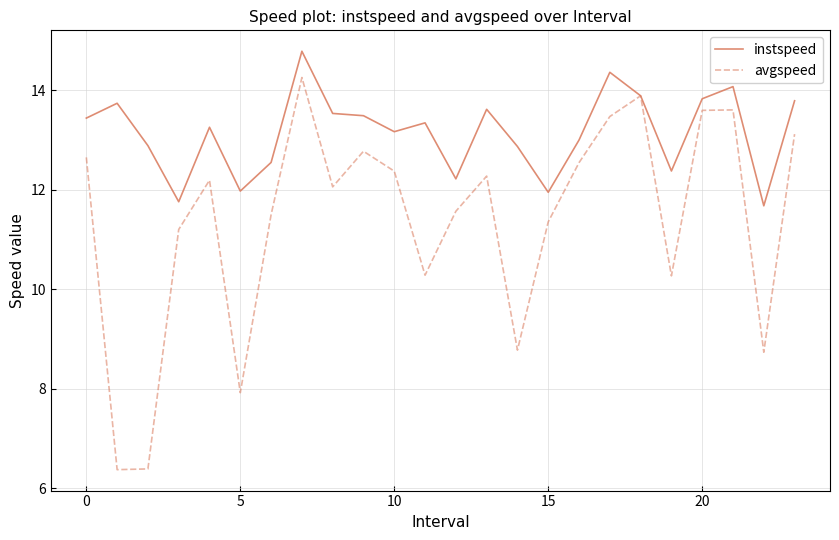

In instspeed, how many points are lower than both neighbors (excluding endpoints)?

7